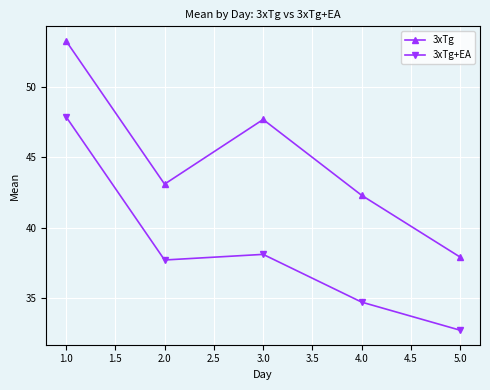

Reading right to left, transcribe all the data shown in this chart.

3xTg: 37.9	42.3	47.7	43.1	53.3
3xTg+EA: 32.7	34.7	38.1	37.7	47.9